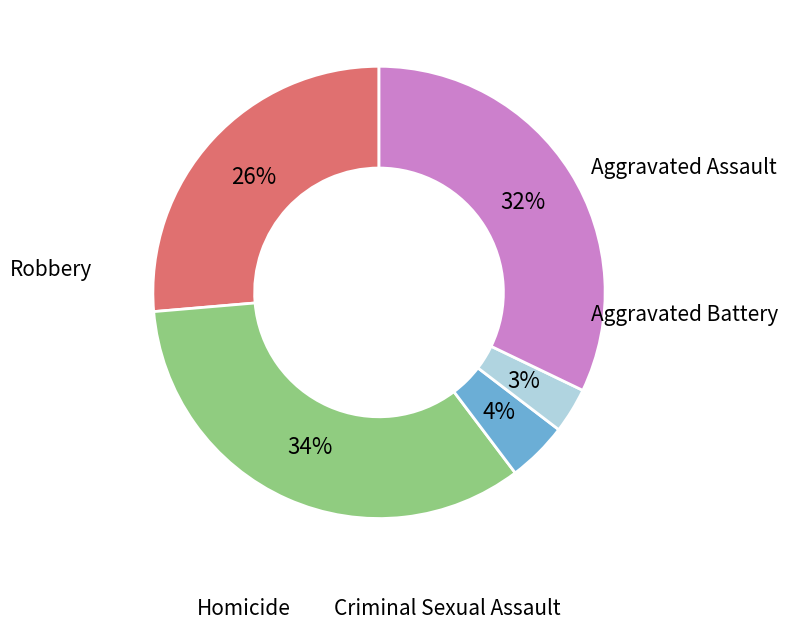

How much of the chart is everything except Aggravated Assault?

73.6%